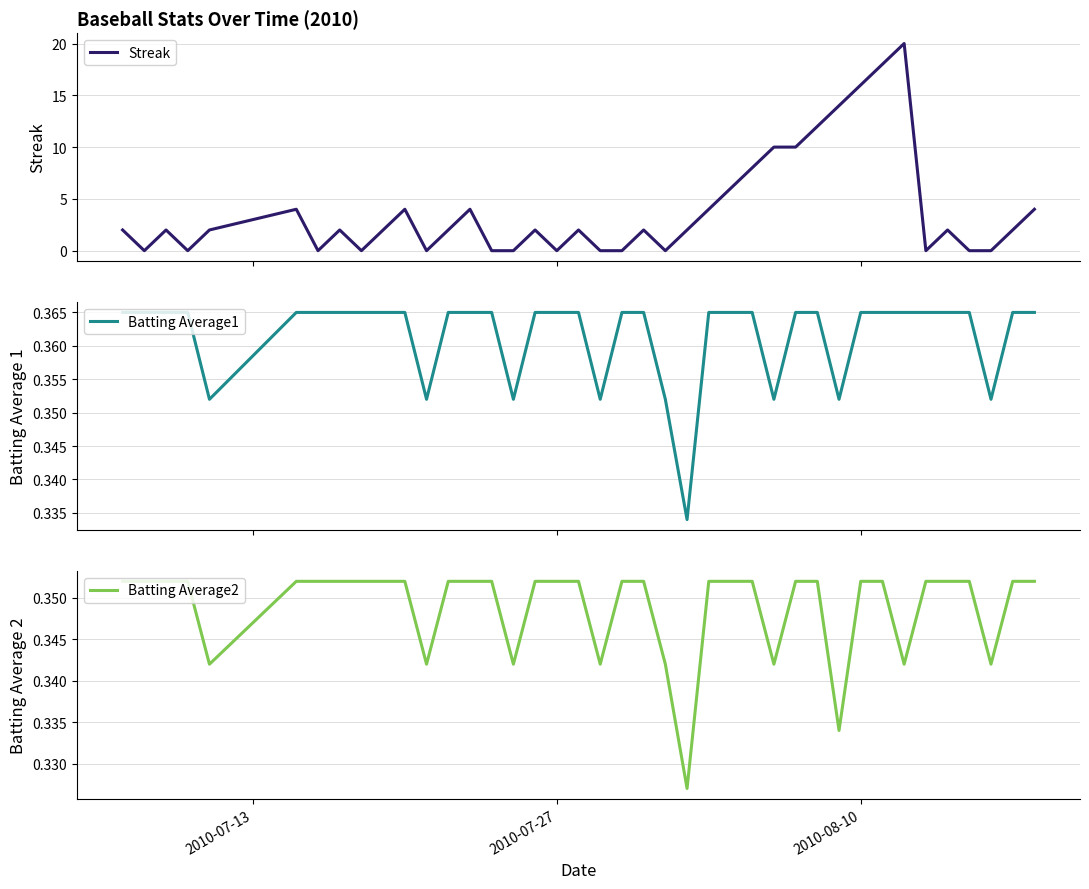

What is the highest value of the Streak series?

20